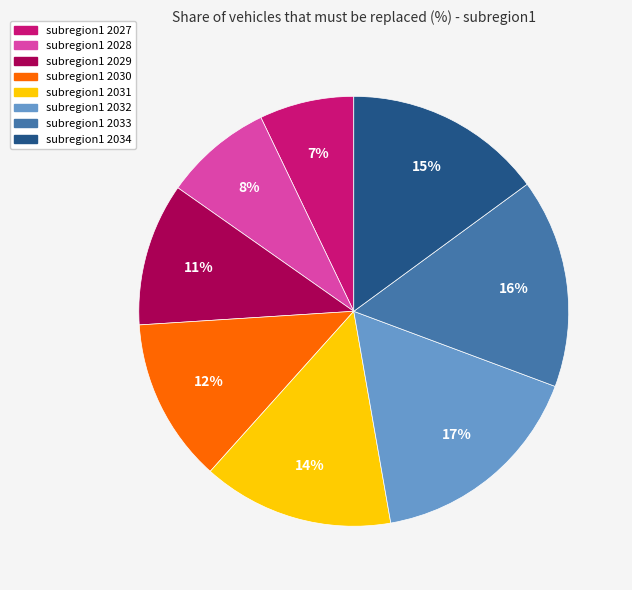

Does any single category account for the majority?

No